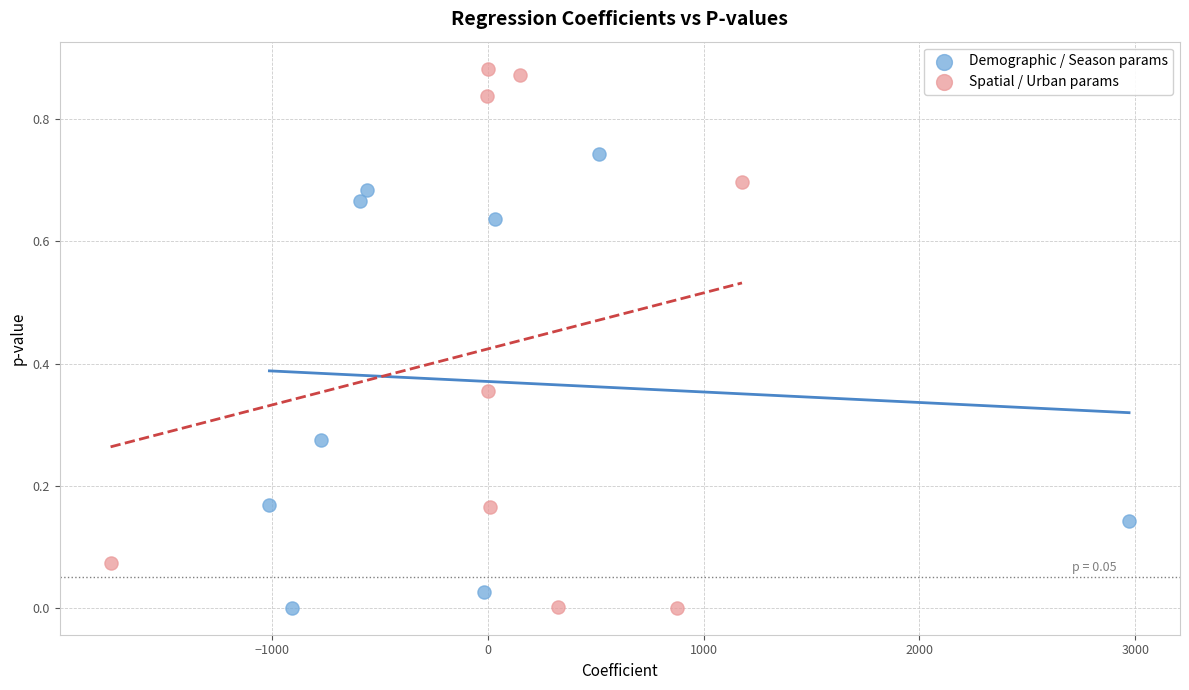

Which series has the widest spread of Y values?

Spatial / Urban params